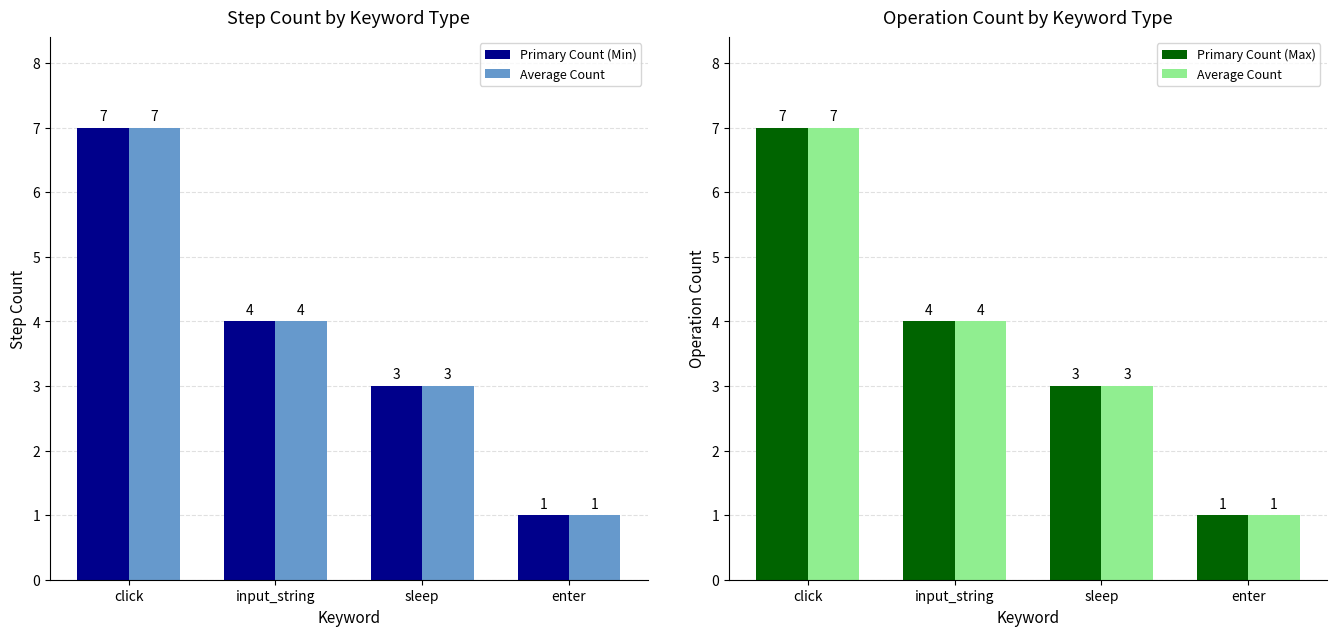

Reading right to left, transcribe all the data shown in this chart.

Primary Count (Min): enter=1	sleep=3	input_string=4	click=7
Average Count: enter=1	sleep=3	input_string=4	click=7
Primary Count (Max): enter=1	sleep=3	input_string=4	click=7